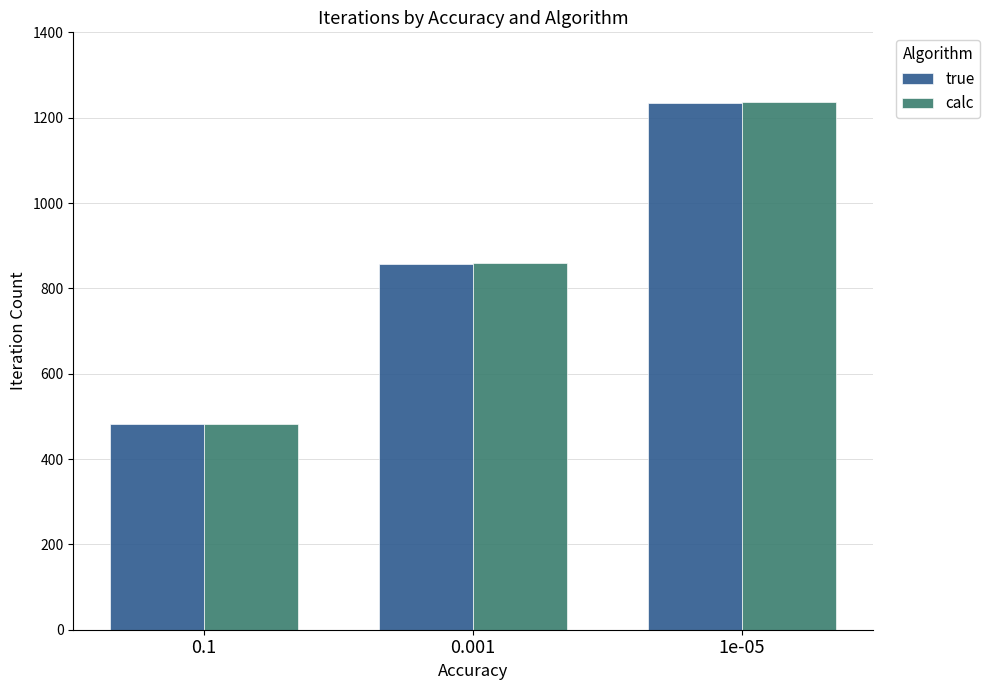

List the labels in order of true value, smallest first.

0.1, 0.001, 1e-05